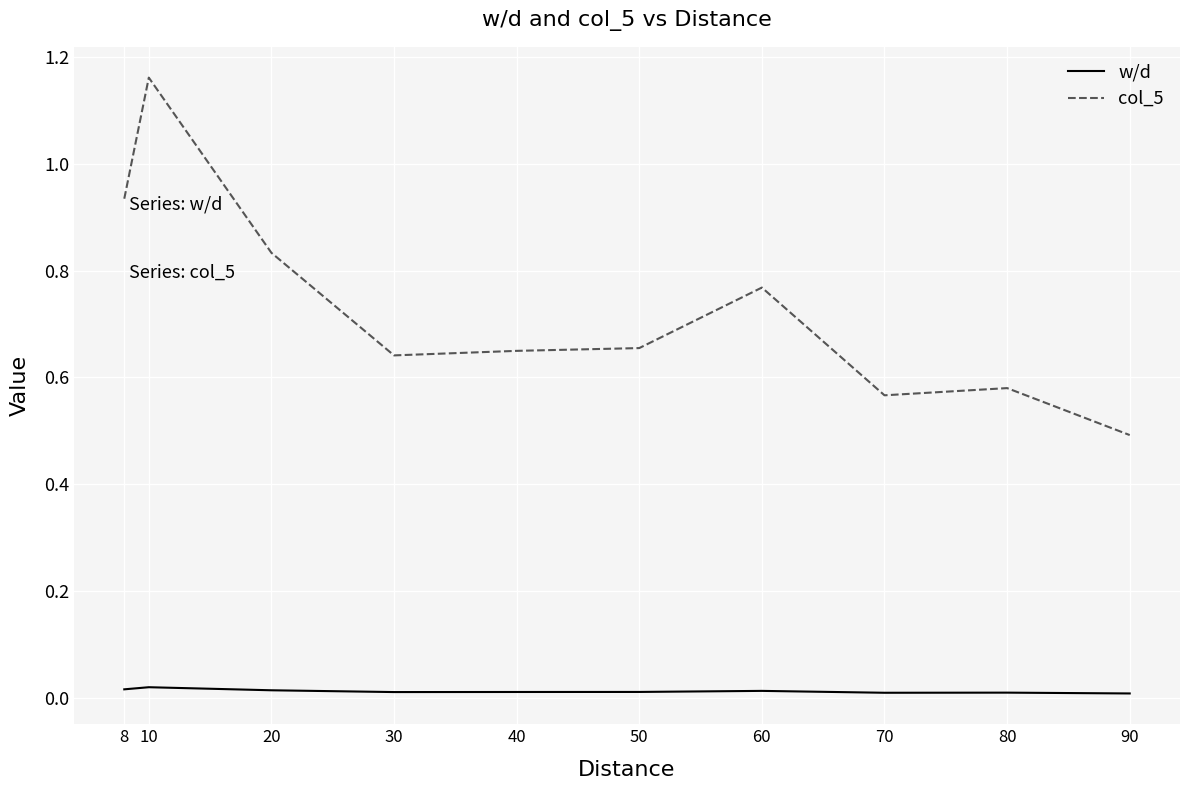

True or false: w/d has a value of 0.0 at 10.

True